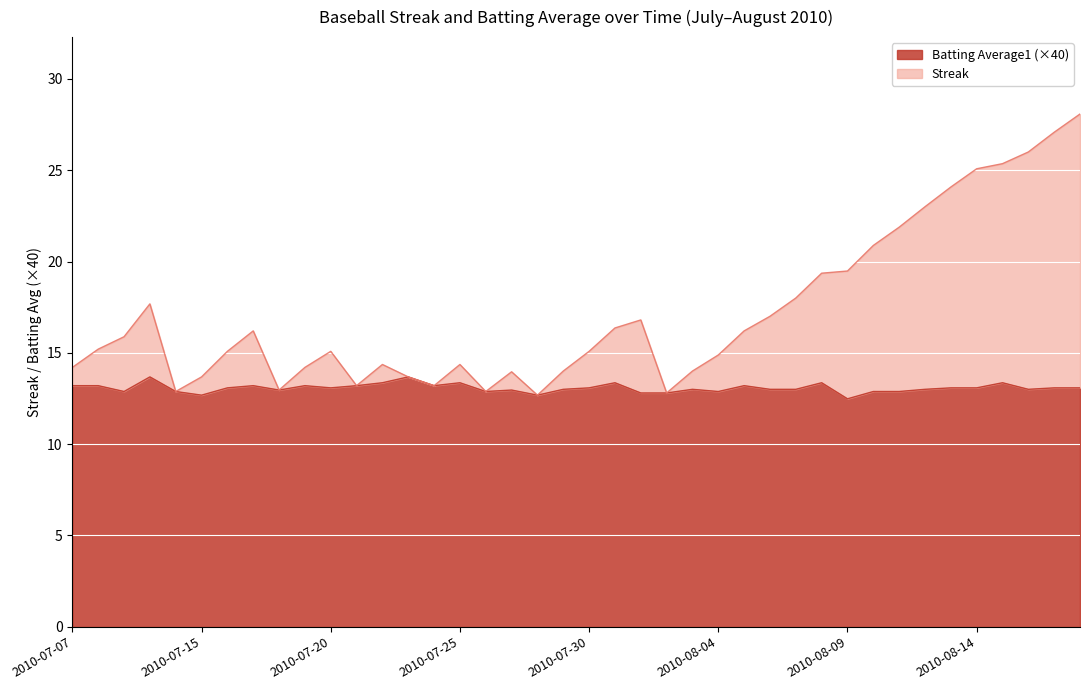

At which label does Batting Average1 first exceed 13?

2010-07-07